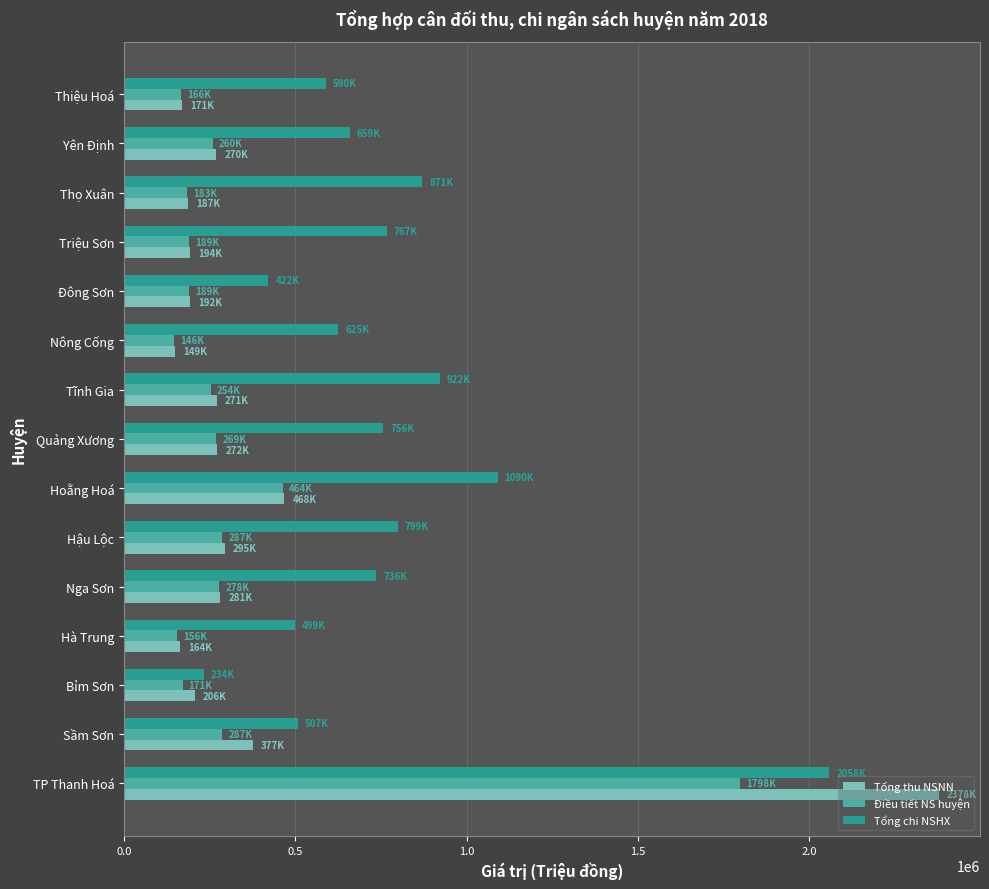

Is it true that Tổng thu NSNN equals 206090 at Bỉm Sơn?

True